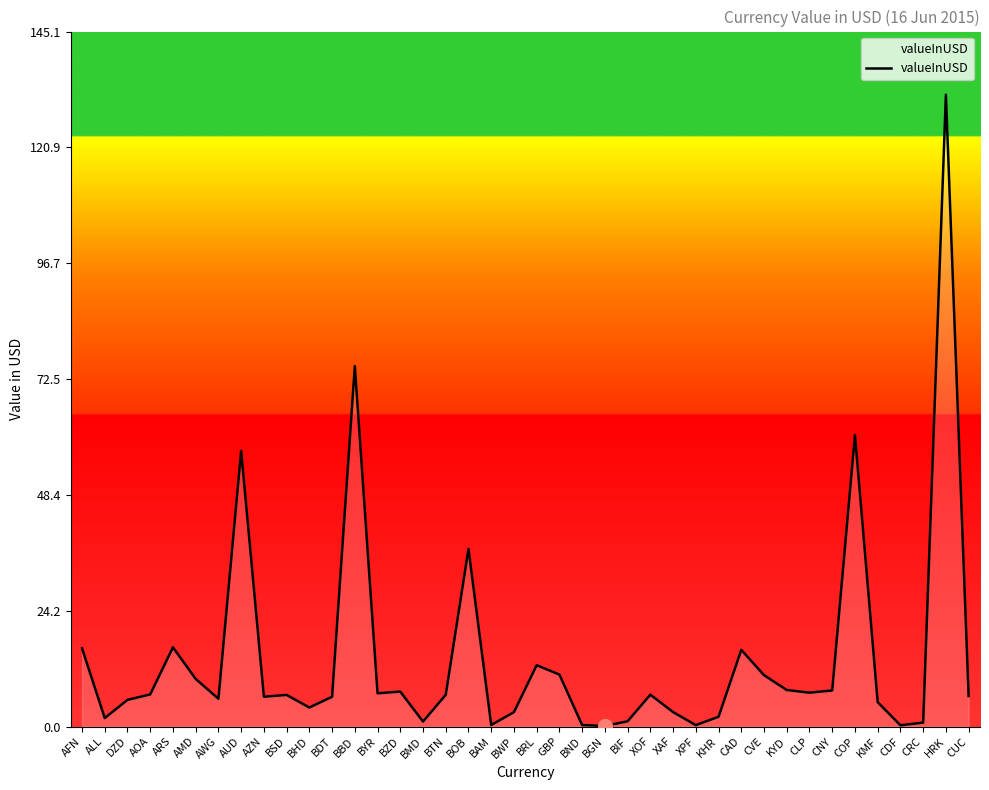

The chart shows a value of 60.8 at COP. True or false?

True